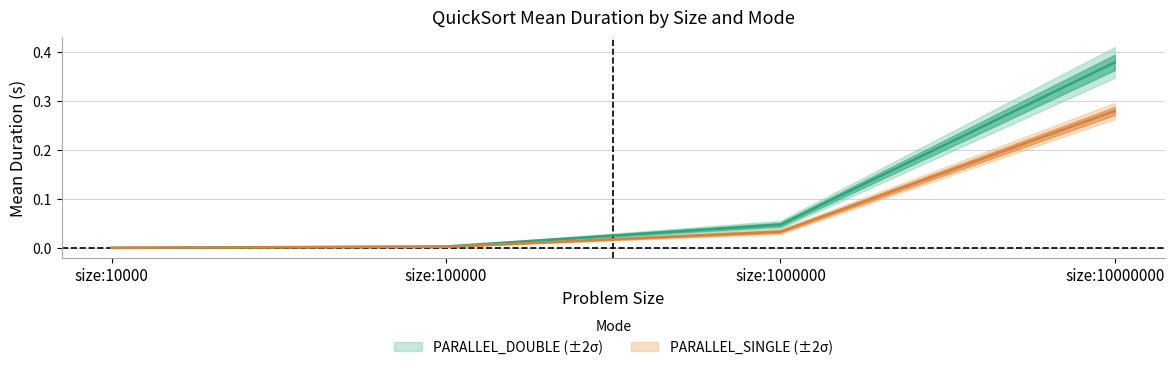

Rank the categories by PARALLEL_DOUBLE_std value from lowest to highest.

size:10000, size:100000, size:1000000, size:10000000